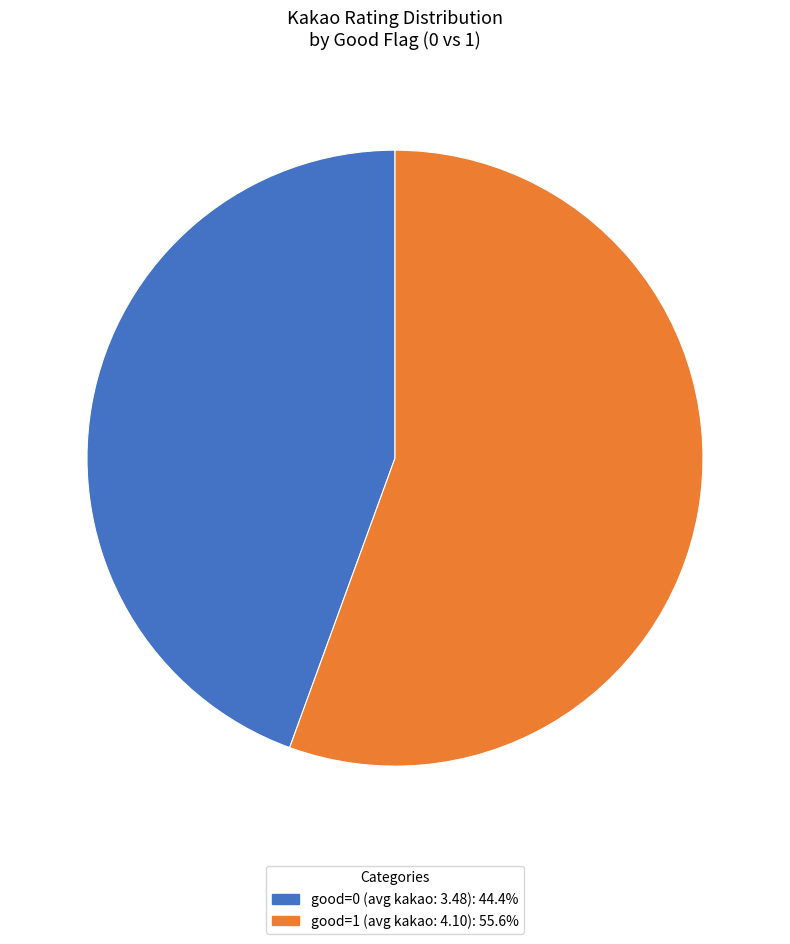

Does any single category account for the majority?

Yes